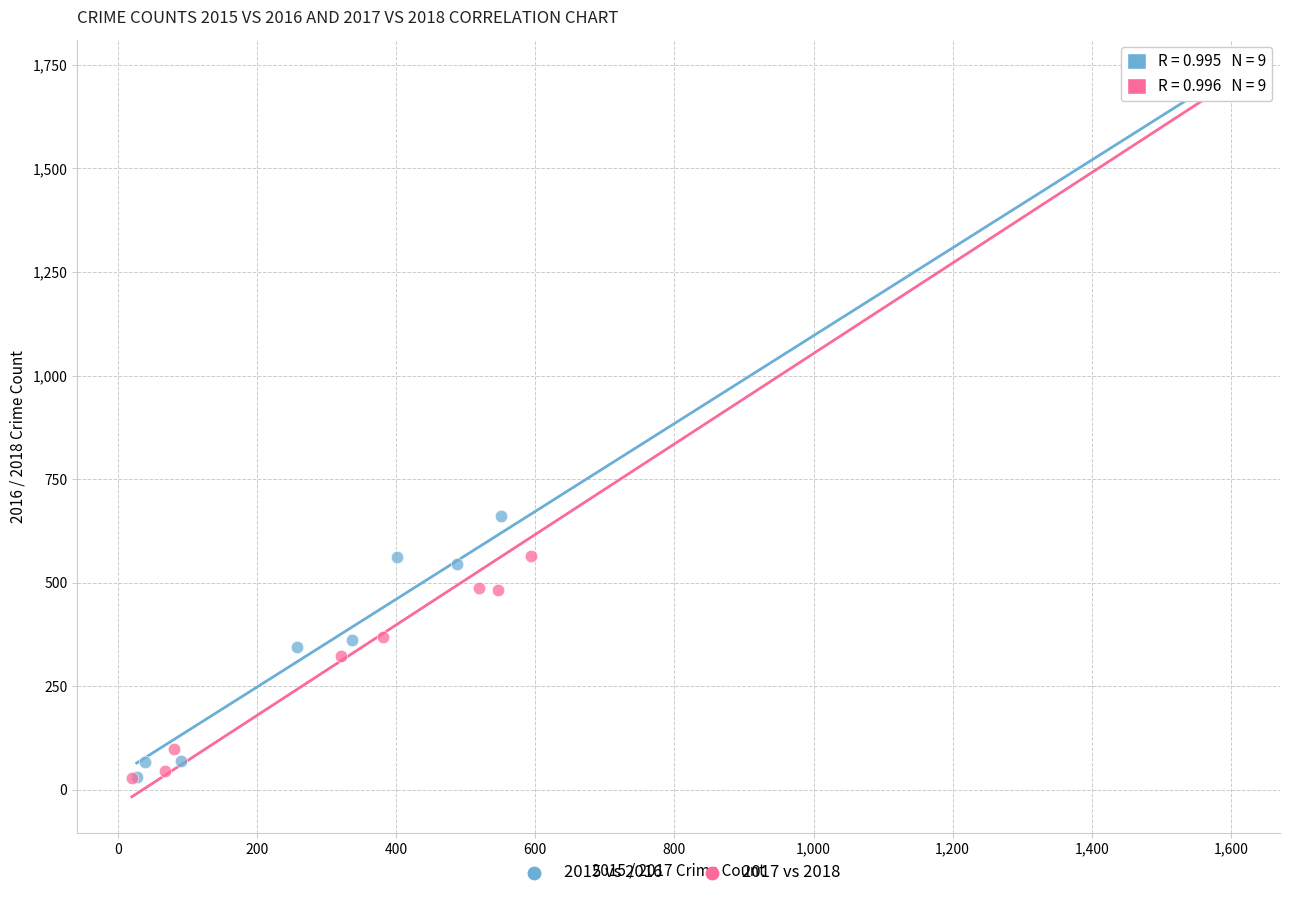

What are all the series names shown in the legend?

2015 vs 2016, 2017 vs 2018